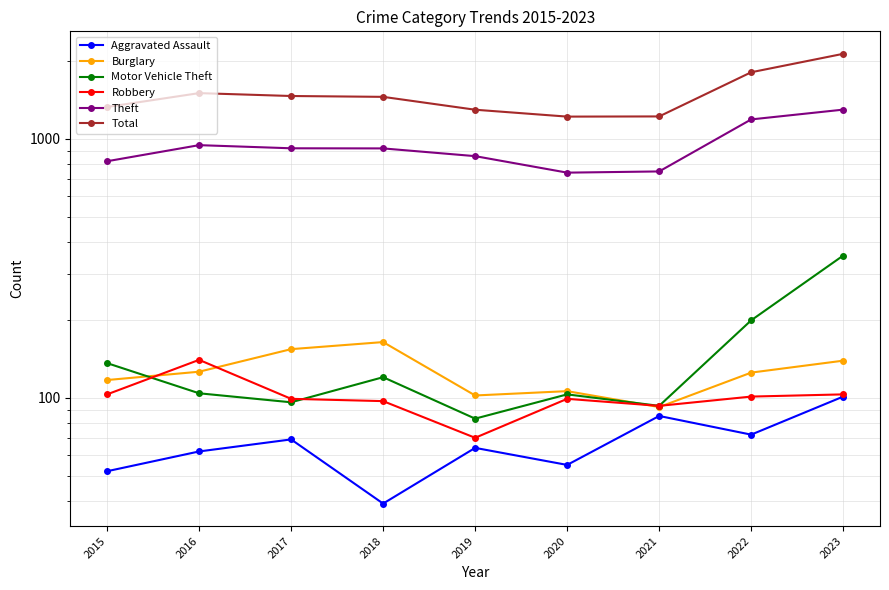

At which category does Burglary reach its first local valley?

2019